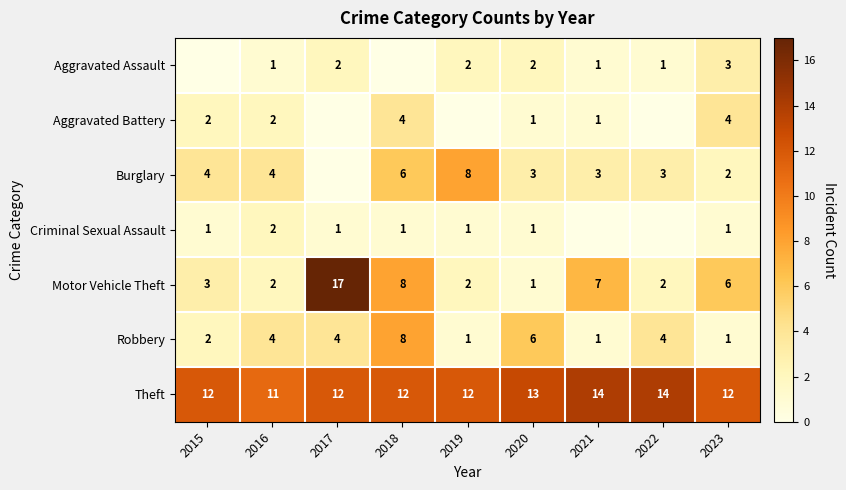

What is the difference between the Motor Vehicle Theft values at 2021 and 2020?

6